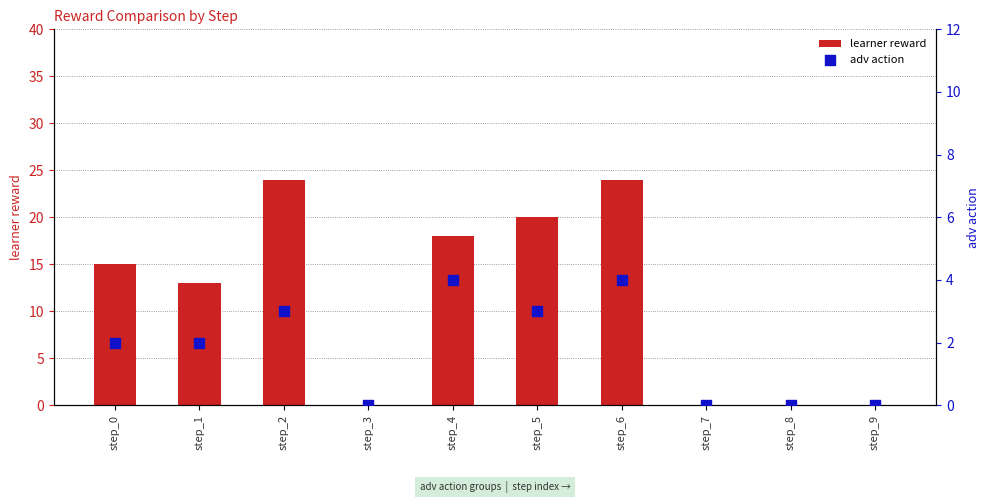

Which series reaches the minimum Y coordinate?

learner reward